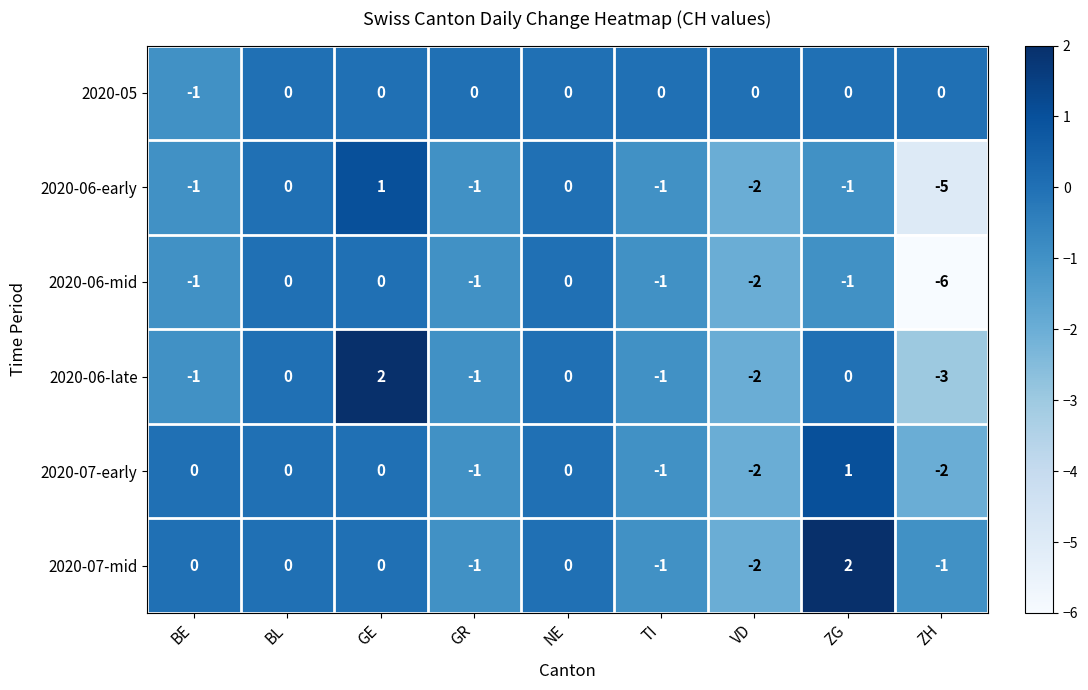

At which category does the chart reach its minimum across all series?

ZH